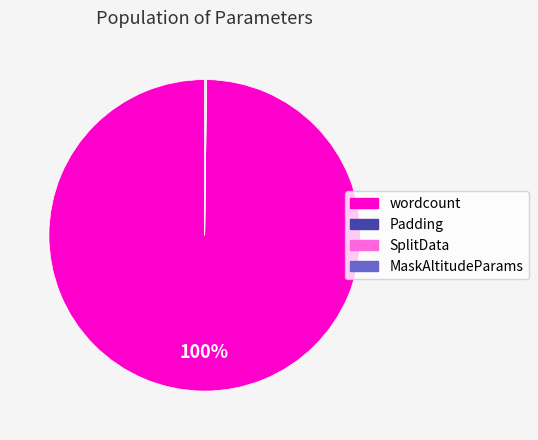

The wordcount slice represents 100% of the pie. True or false?

True